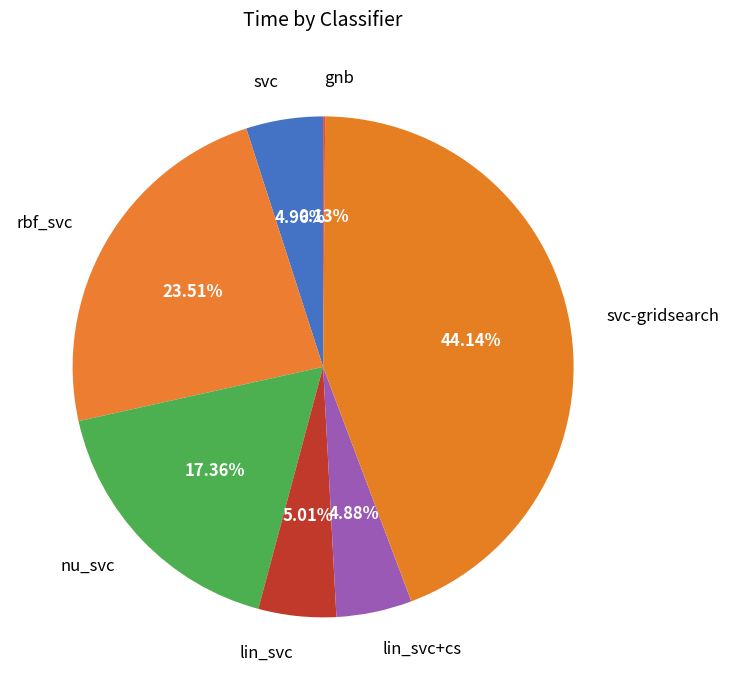

To the nearest percent, what percentage of the pie is rbf_svc?

24%